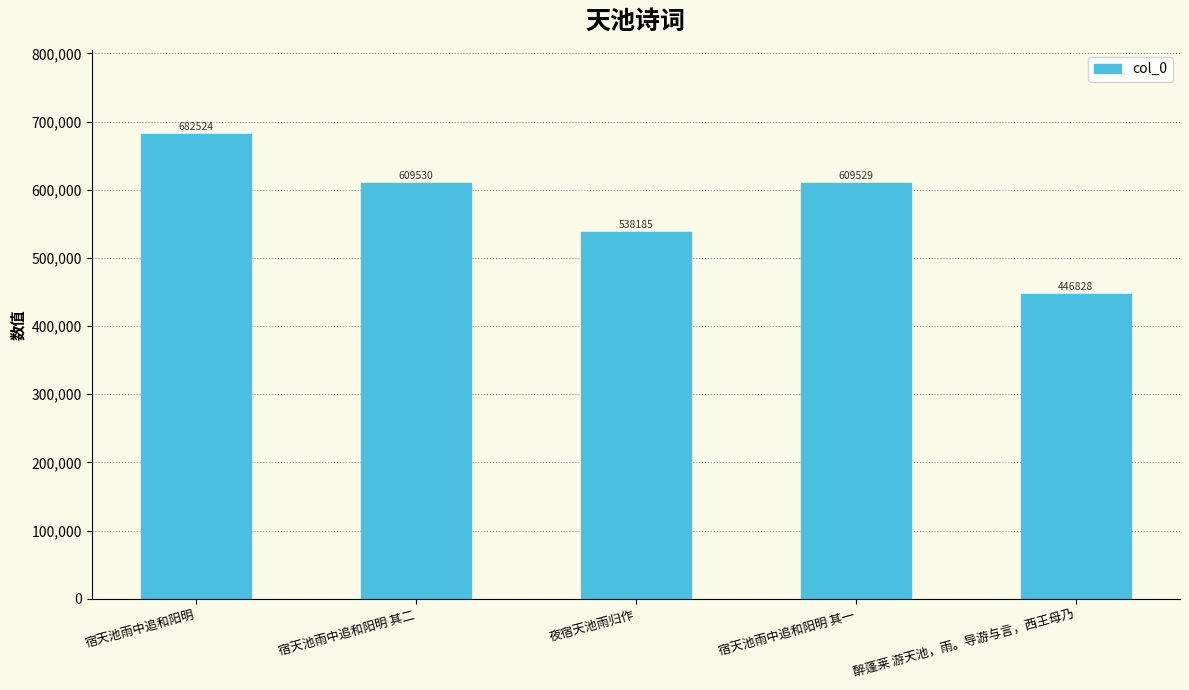

Rank the categories by value from lowest to highest.

醉蓬莱 游天池，雨。导游与言，西王母乃, 夜宿天池雨归作, 宿天池雨中追和阳明 其一, 宿天池雨中追和阳明 其二, 宿天池雨中追和阳明